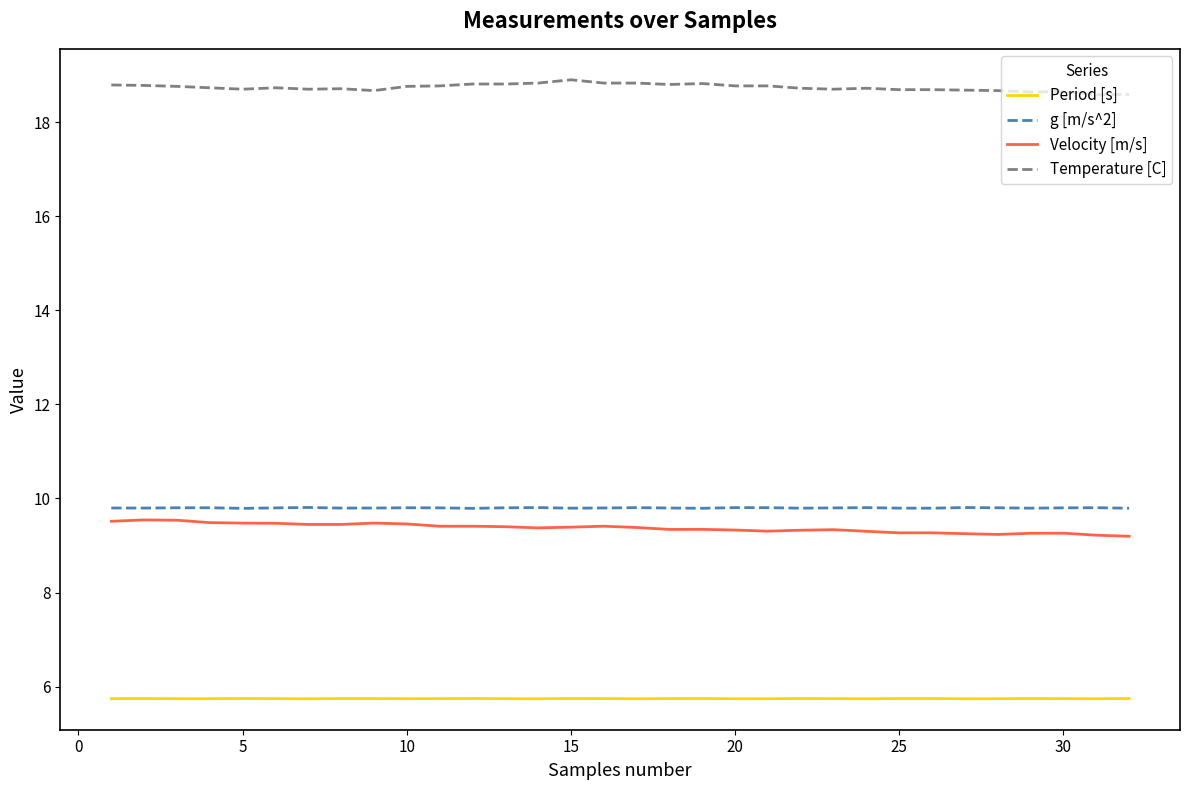

What is the difference between the maximum and minimum values in the Temperature [C] series?

0.3